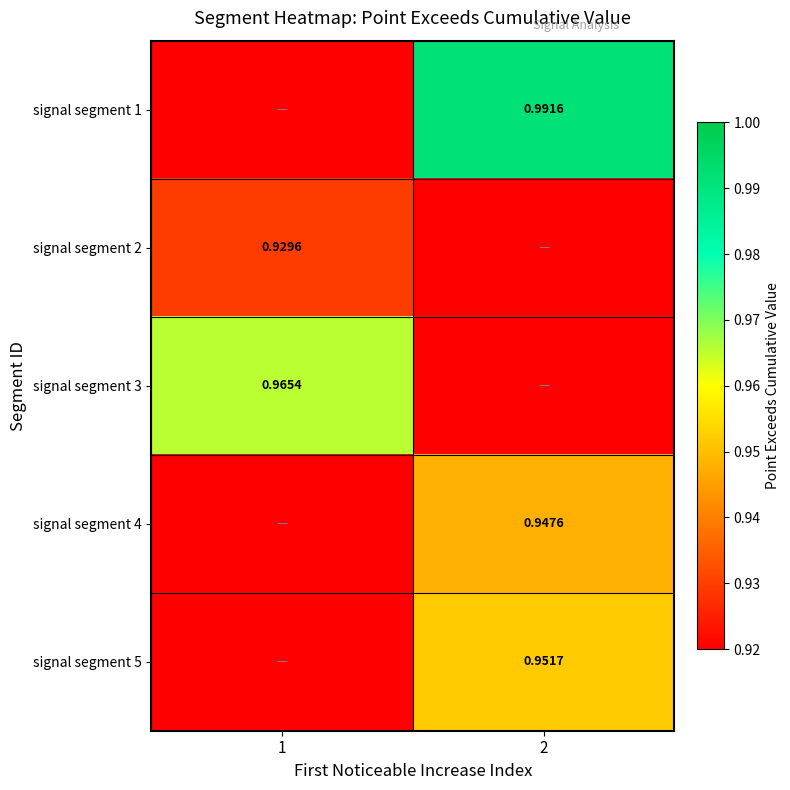

Is the value of signal segment 1 at 2 greater than the value of signal segment 3 at 1?

Yes